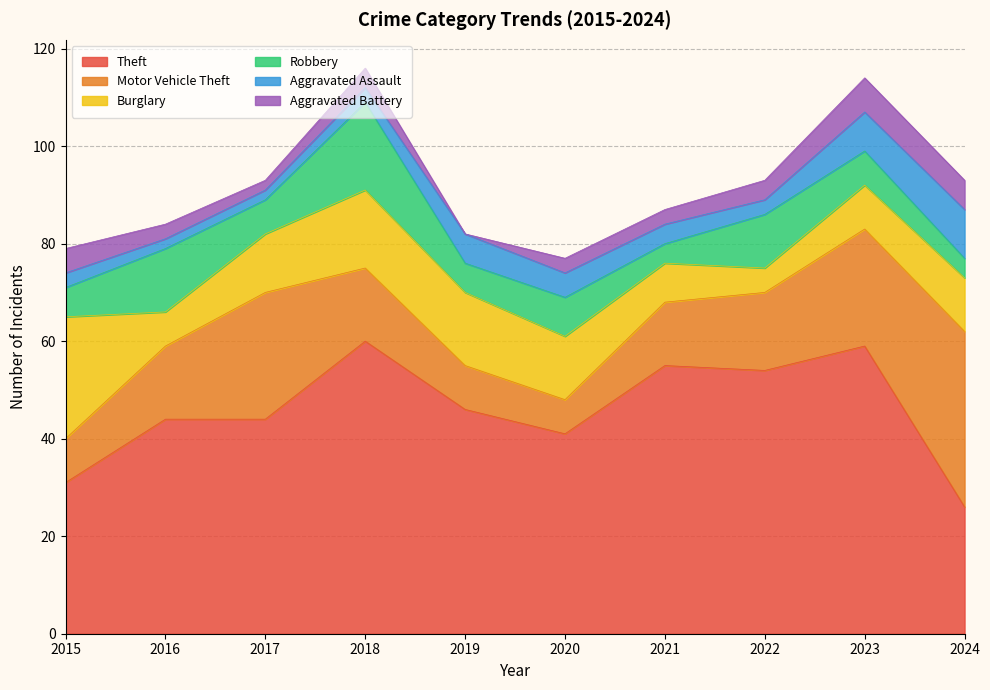

At which category does Burglary reach its first local peak?

2018